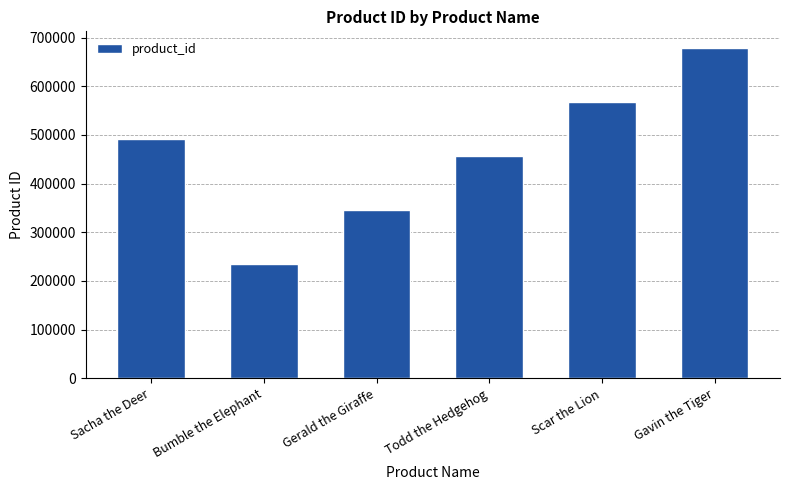

What is the difference between the values at Scar the Lion and Bumble the Elephant?

333323